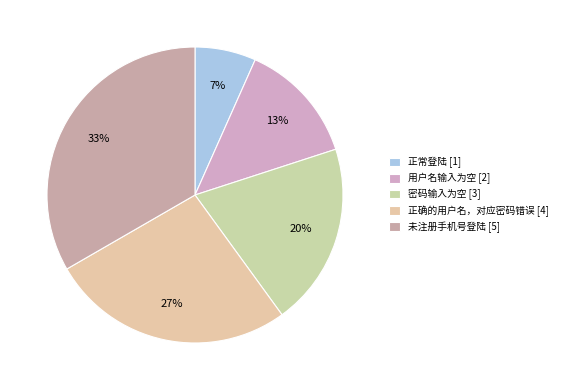

Which has a higher value, 密码输入为空 or 正常登陆?

密码输入为空